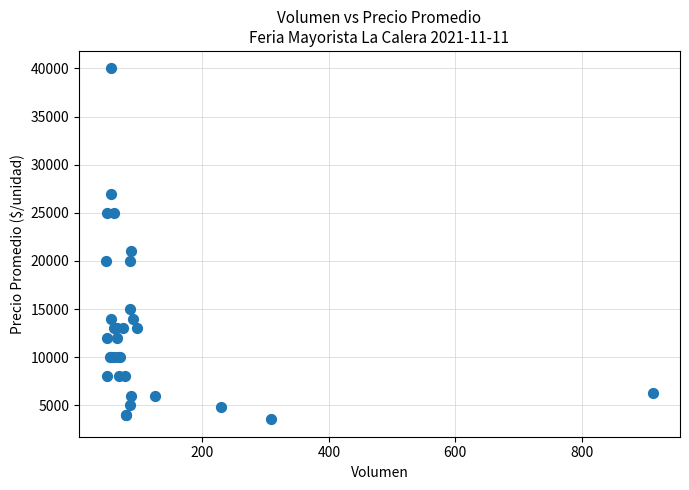

What Y value in the scatter plot is closest to 21782?

21000